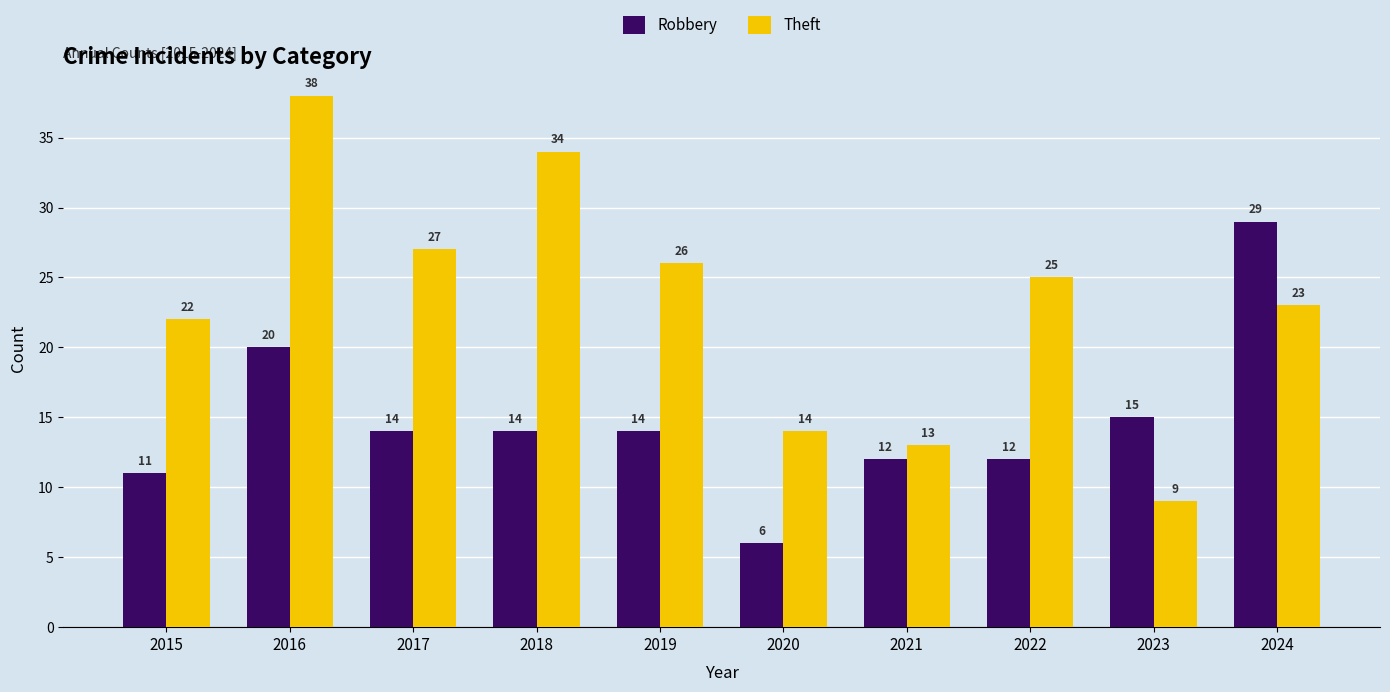

Reading right to left, extract all data points from this chart.

Robbery: 29	15	12	12	6	14	14	14	20	11
Theft: 23	9	25	13	14	26	34	27	38	22